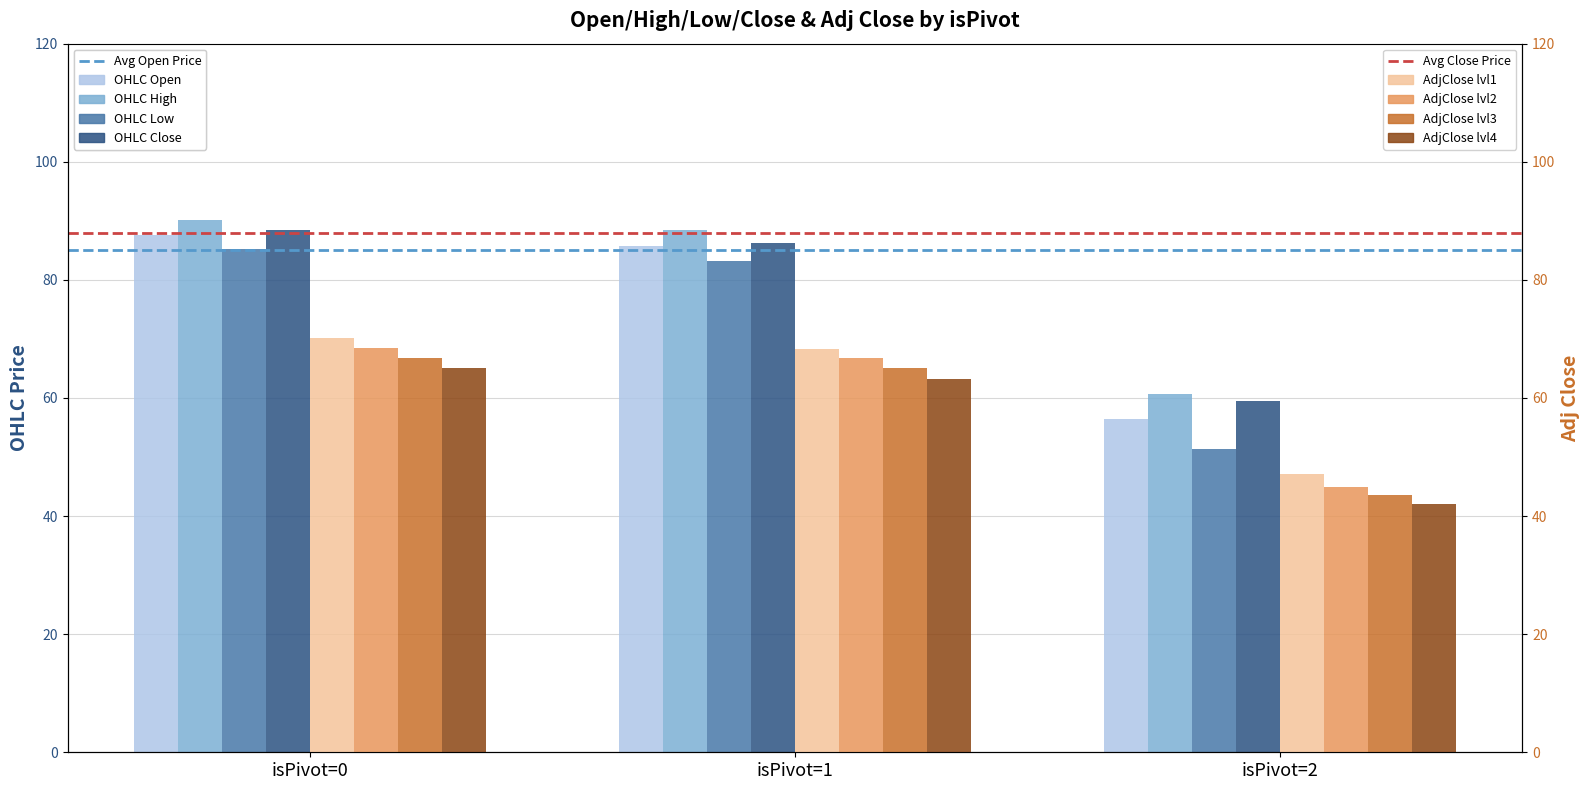

The value of Avg Open Price at isPivot=0 is 85. True or false?

True